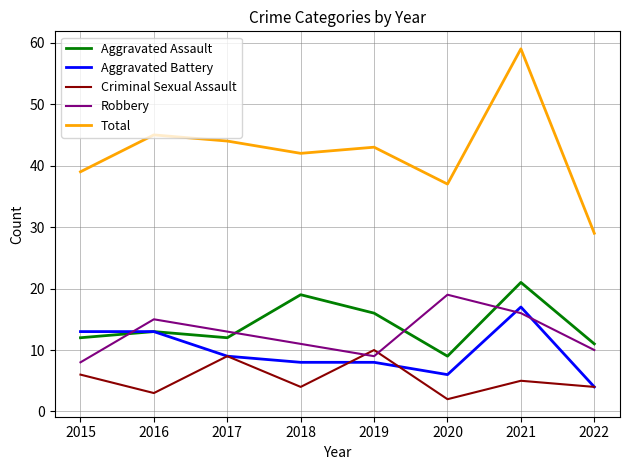

Where is Aggravated Battery nearest to the value 10?

2017